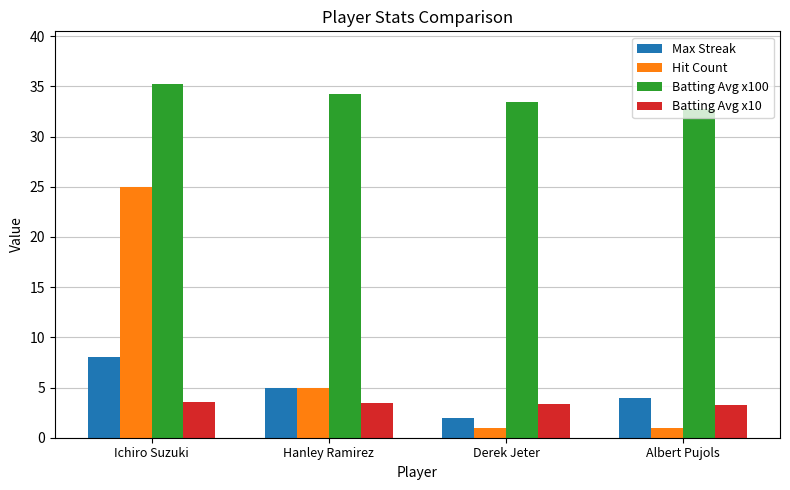

What is the difference between the maximum and minimum values in the Max Streak series?

6.0